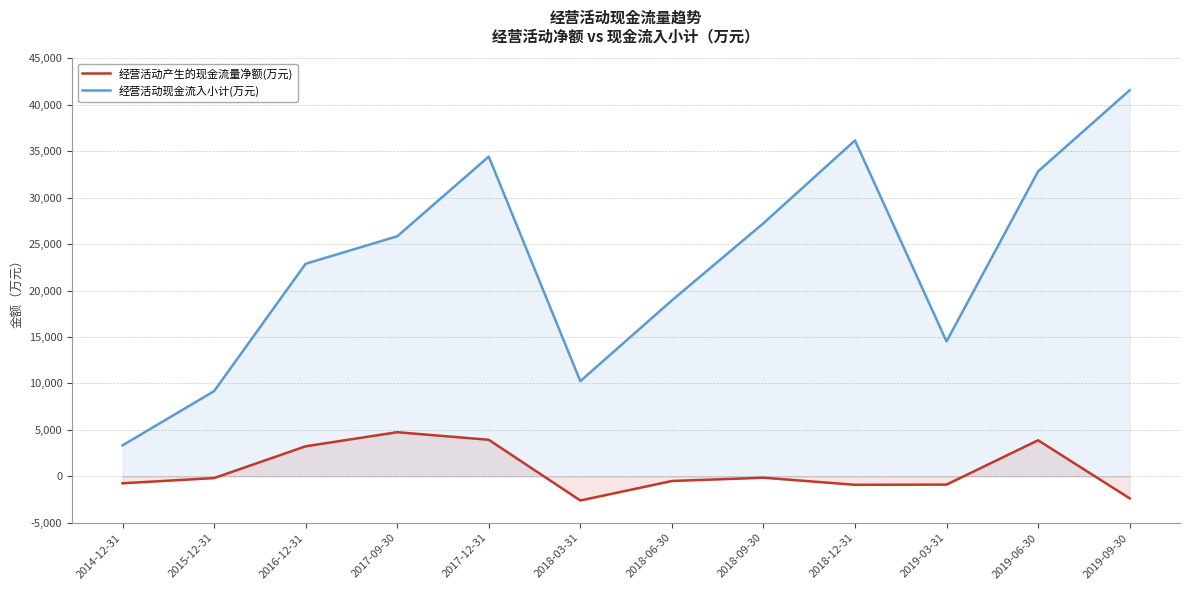

True or false: 经营活动现金流入小计(万元) and 经营活动产生的现金流量净额(万元) cross at least once.

False